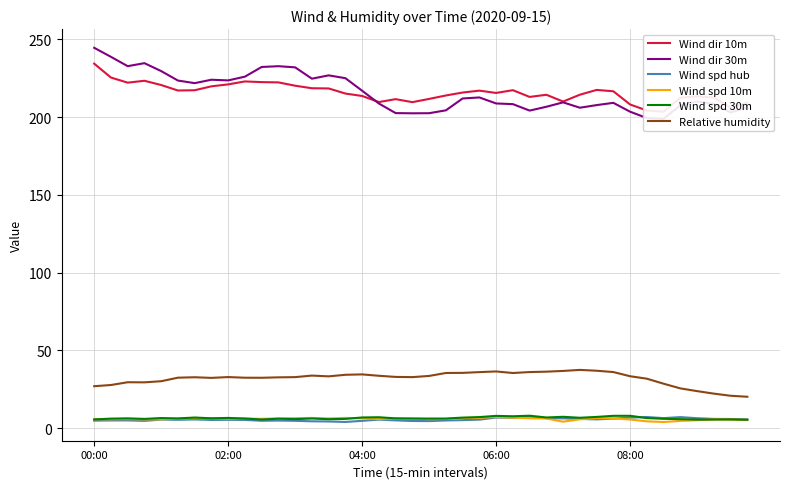

At which category is the sum across all series the highest?

00:00